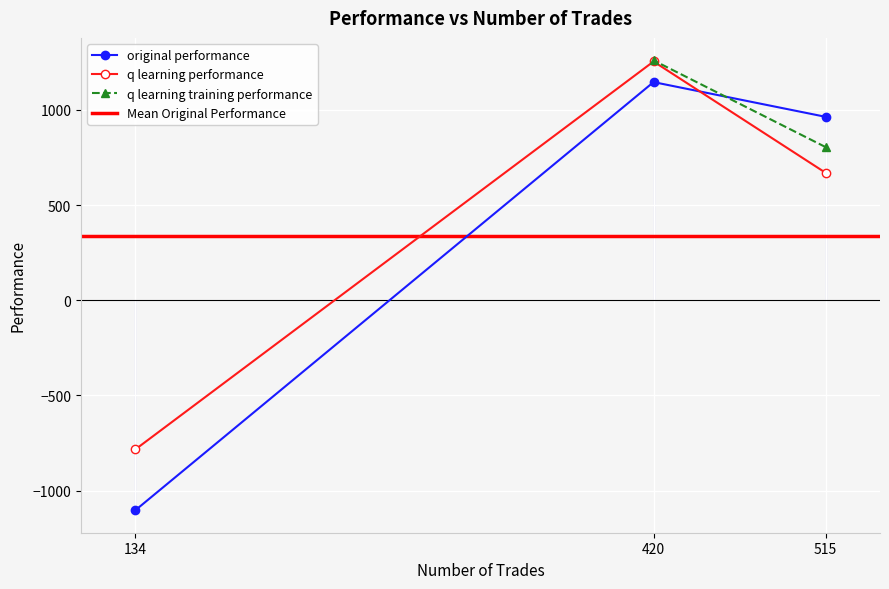

At how many categories does at least one series exceed -1048?

3